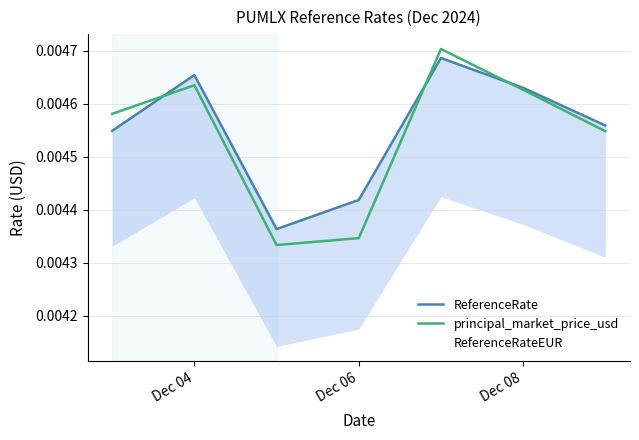

Is this an area chart (filled region under the line)?

No